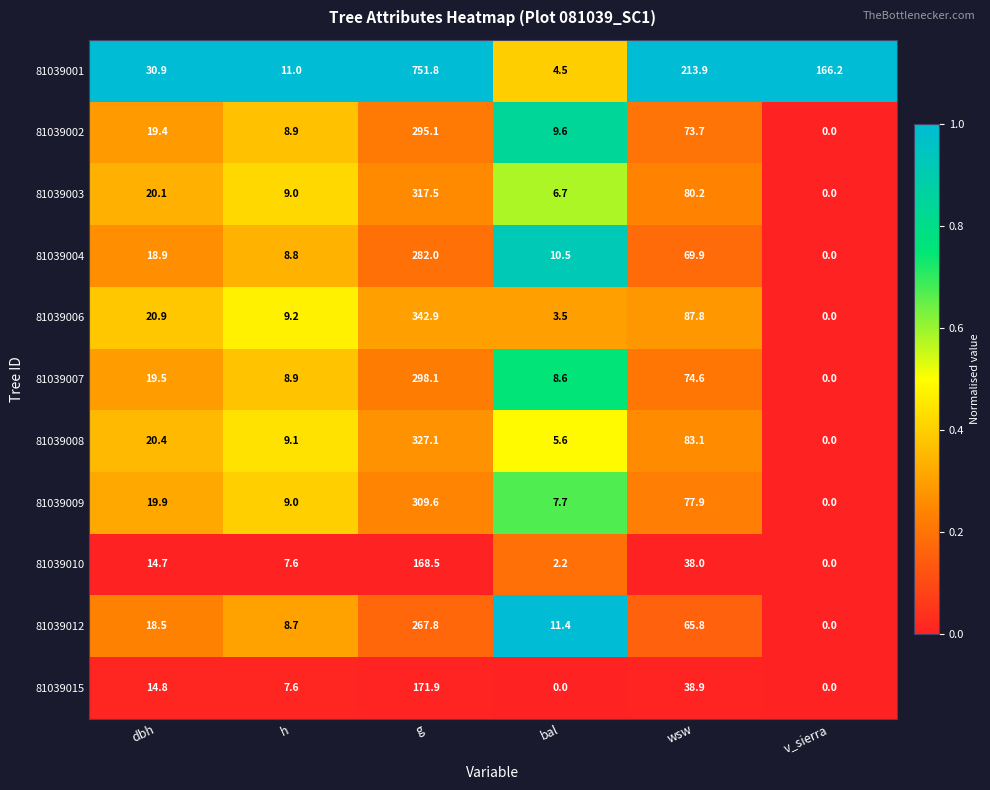

At how many categories does at least one series exceed 0?

6